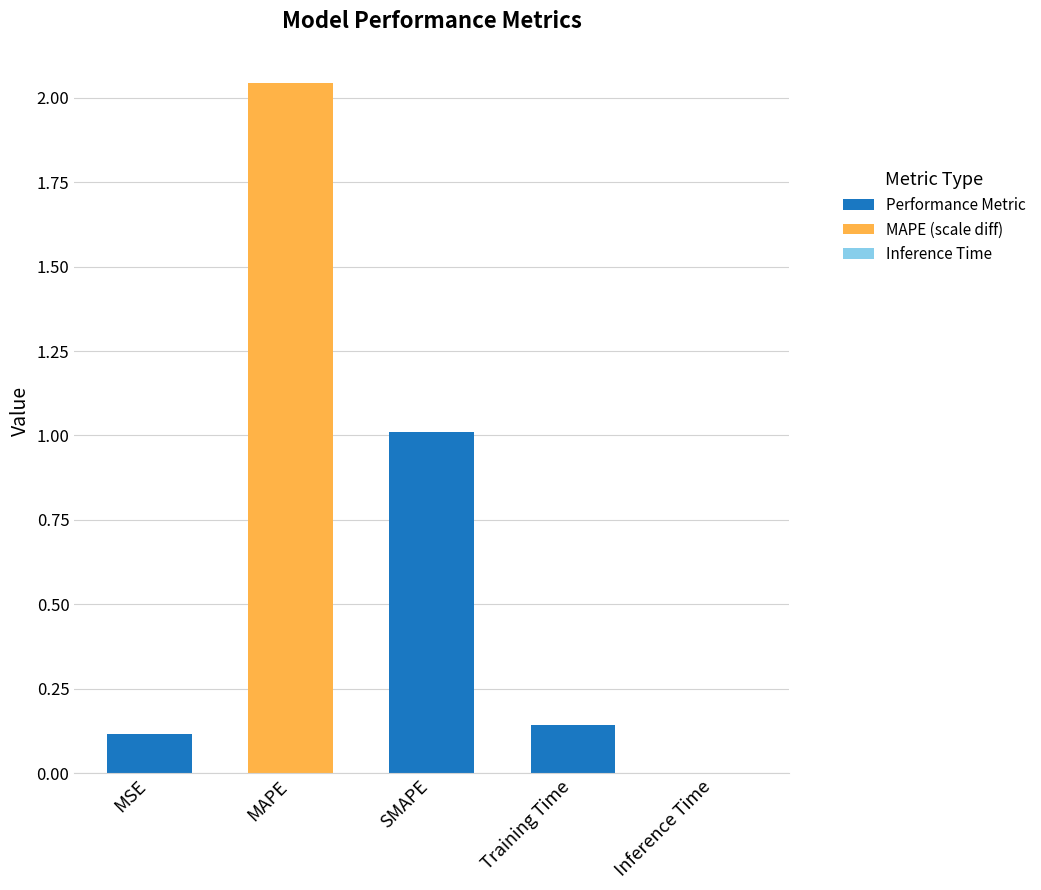

At which category does the chart reach its peak across all series?

MAPE